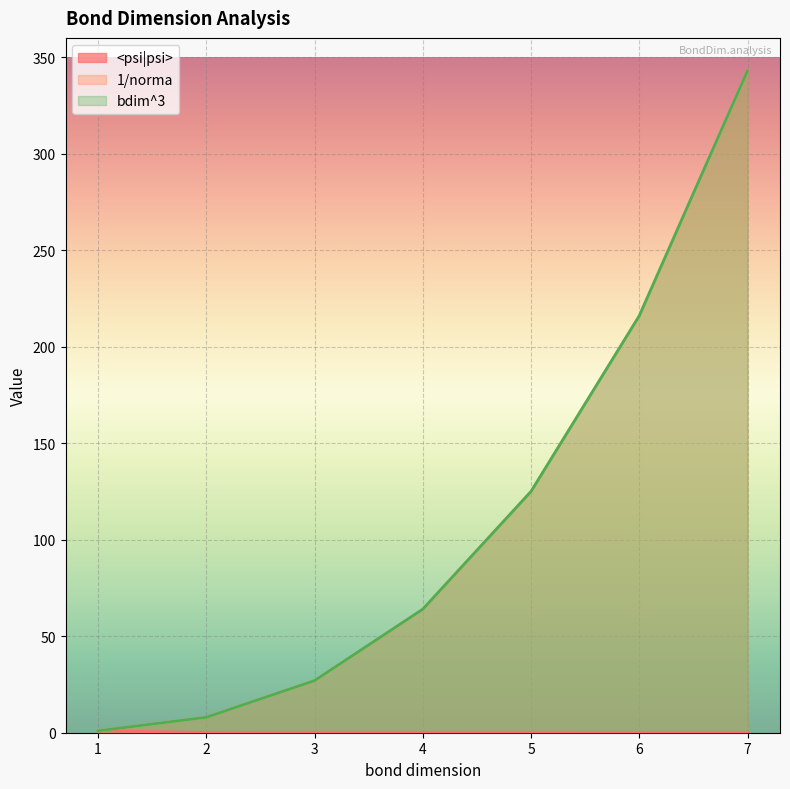

How many data points in 1/norma are above 64?

3